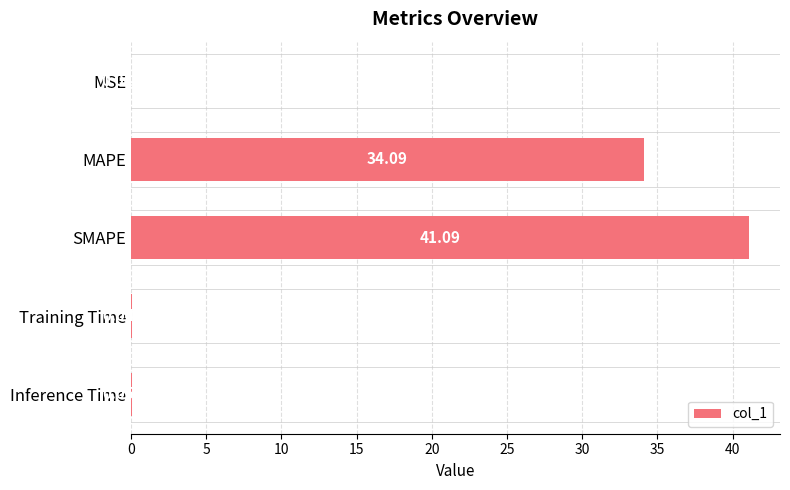

Count the number of data series in this chart.

1